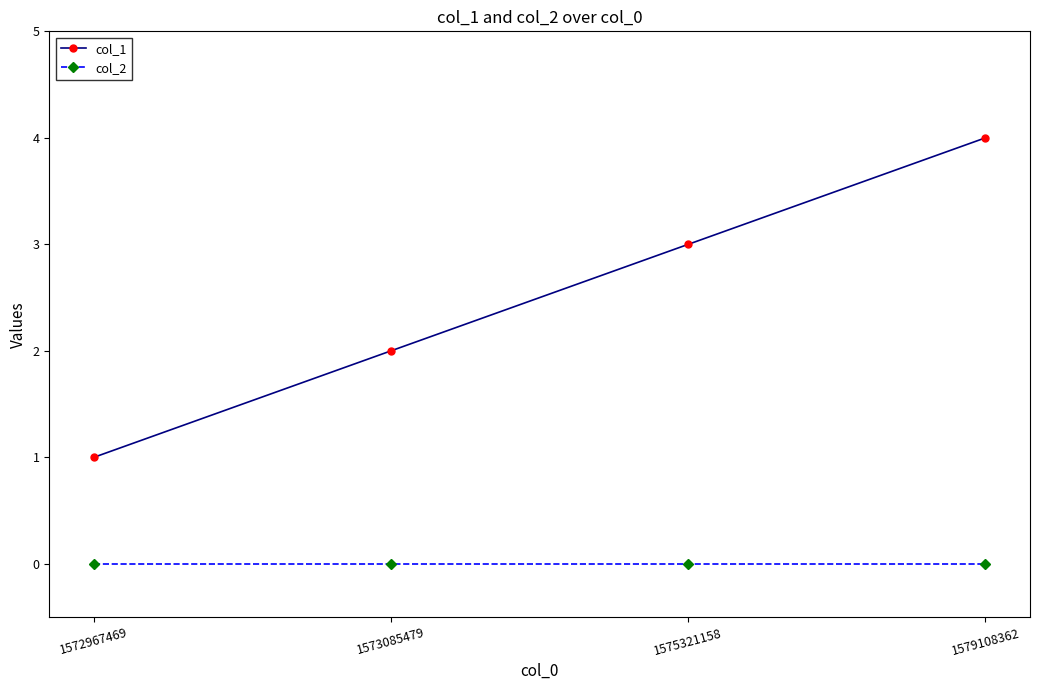

Which series has the widest spread of values?

col_1